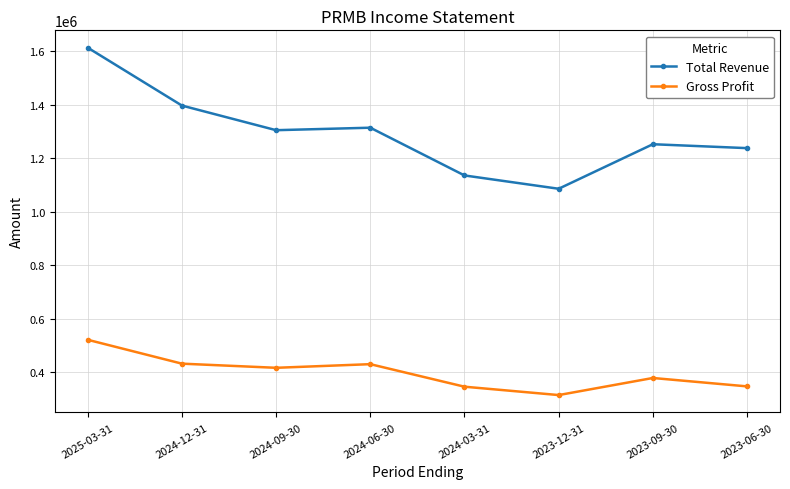

Which series has the widest spread of values?

Total Revenue